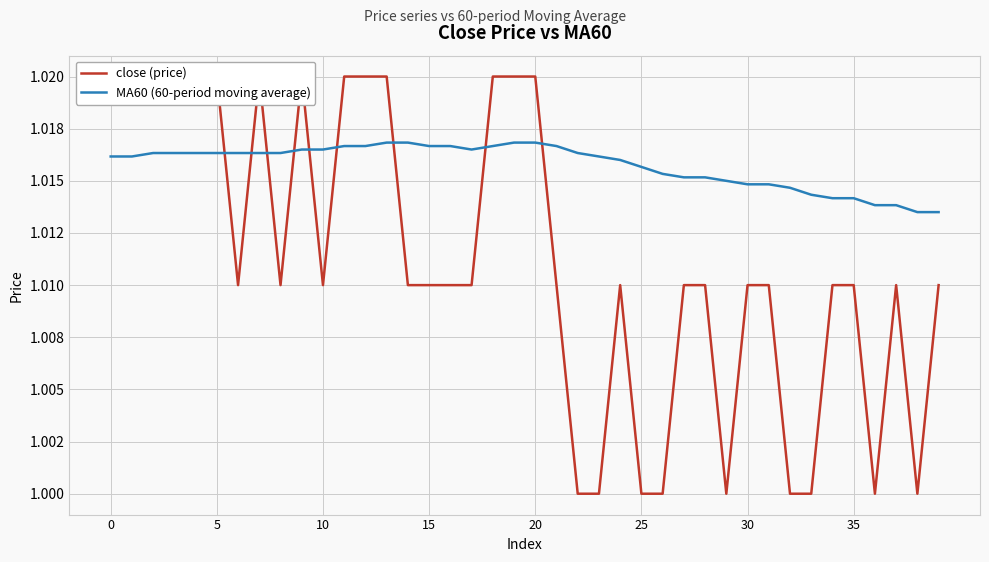

How many times do MA60 (60-period moving average) and close (price) cross each other?

9